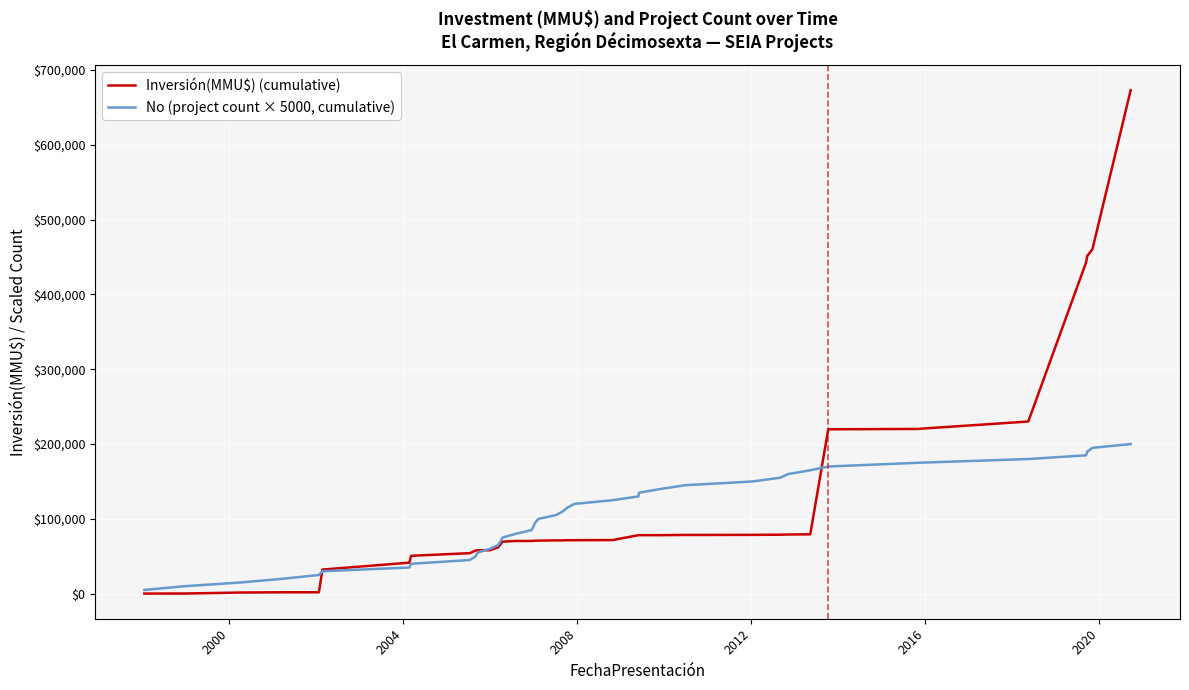

Rank the series by their average value, from lowest to highest.

No (project count × 5000, cumulative), Inversión(MMU$) (cumulative)